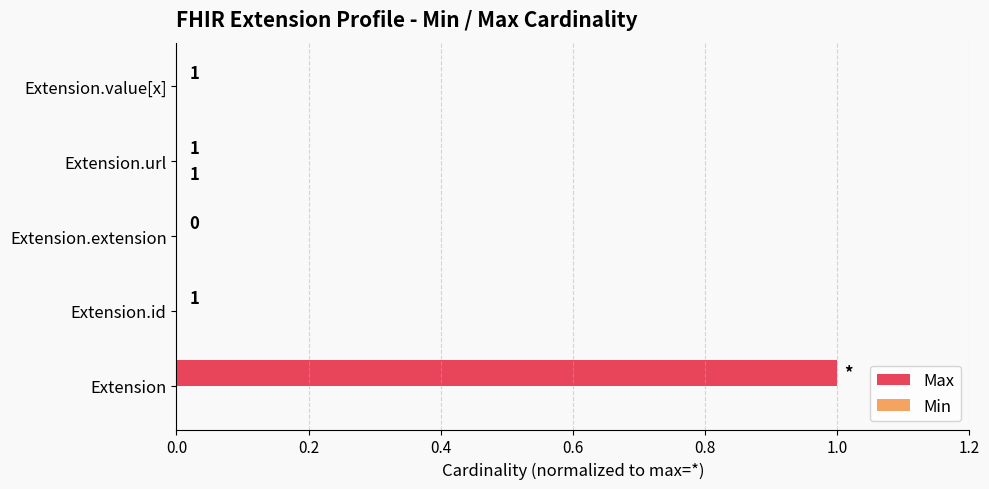

Which category has the highest value across all series?

Extension